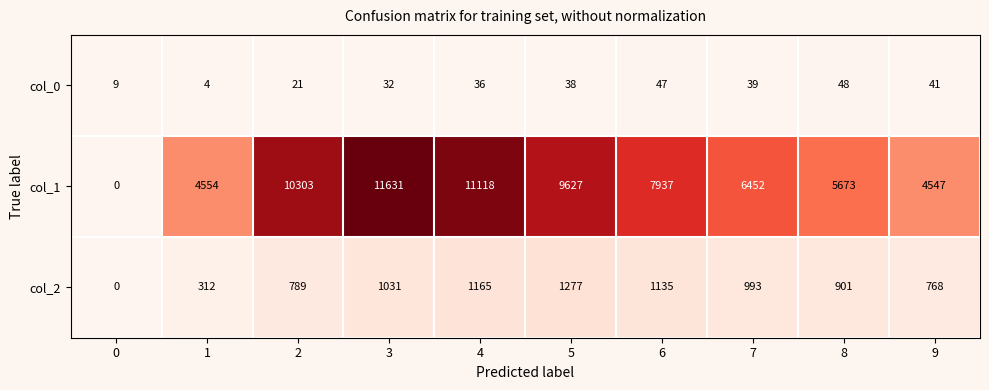

How many values in the col_1 series are below 7937?

5